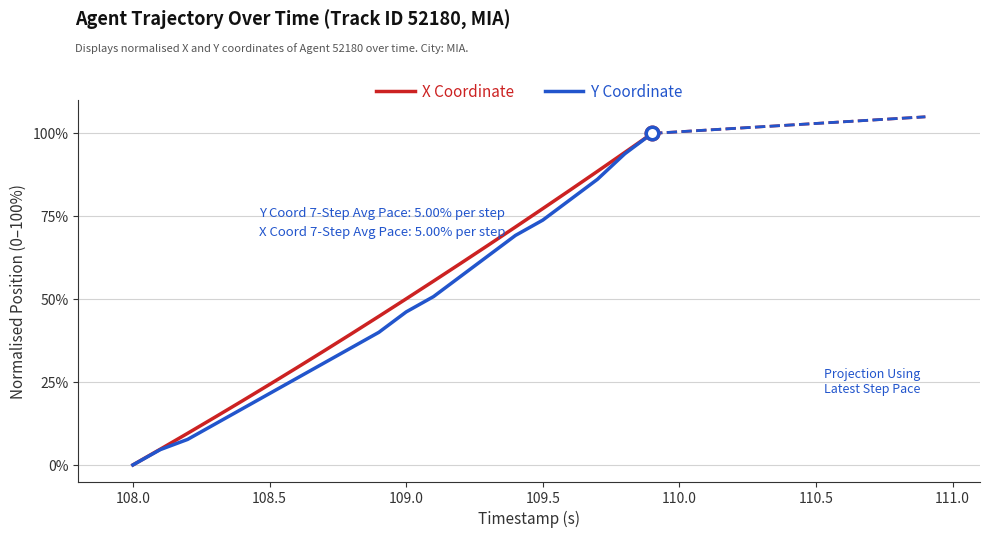

How many data points in X Coordinate are less than 50?

10